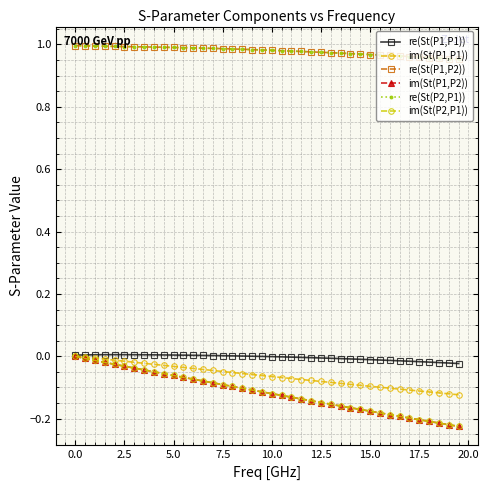

True or false: re(St(P2,P1)) and re(St(P1,P1)) cross at least once.

False